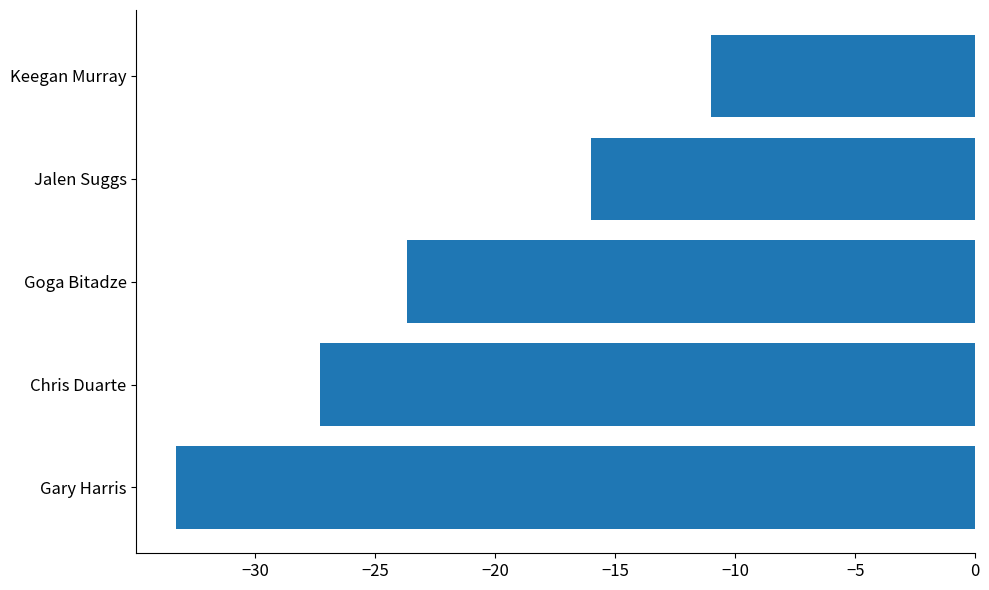

What is the smallest value displayed?

-33.3